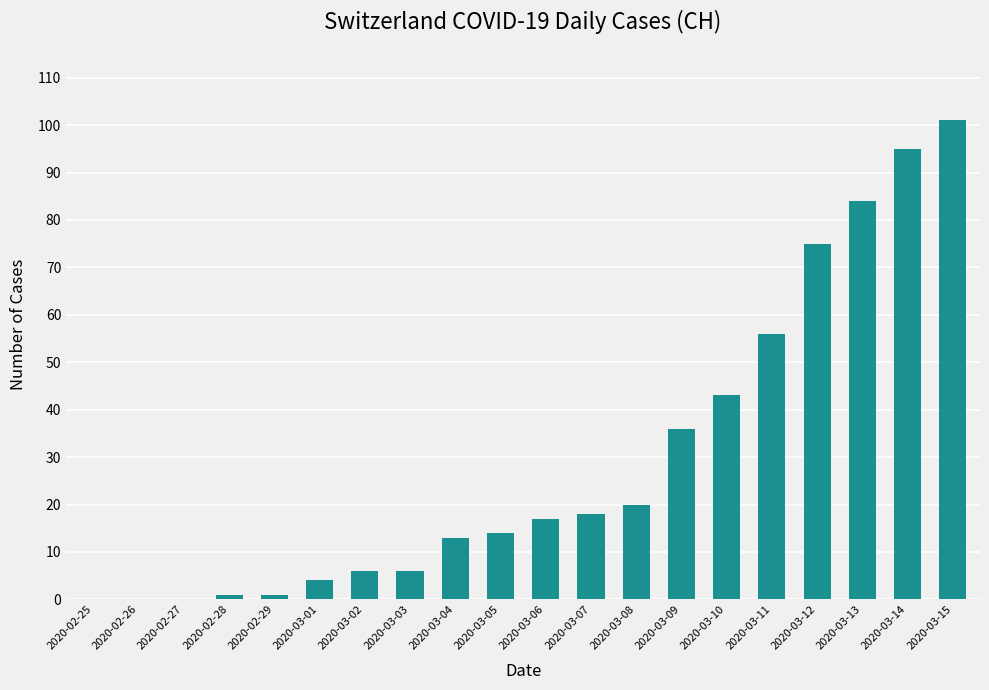

Reading right to left, extract all data points from this chart.

2020-03-15=101	2020-03-14=95	2020-03-13=84	2020-03-12=75	2020-03-11=56	2020-03-10=43	2020-03-09=36	2020-03-08=20	2020-03-07=18	2020-03-06=17	2020-03-05=14	2020-03-04=13	2020-03-03=6	2020-03-02=6	2020-03-01=4	2020-02-29=1	2020-02-28=1	2020-02-27=0	2020-02-26=0	2020-02-25=0